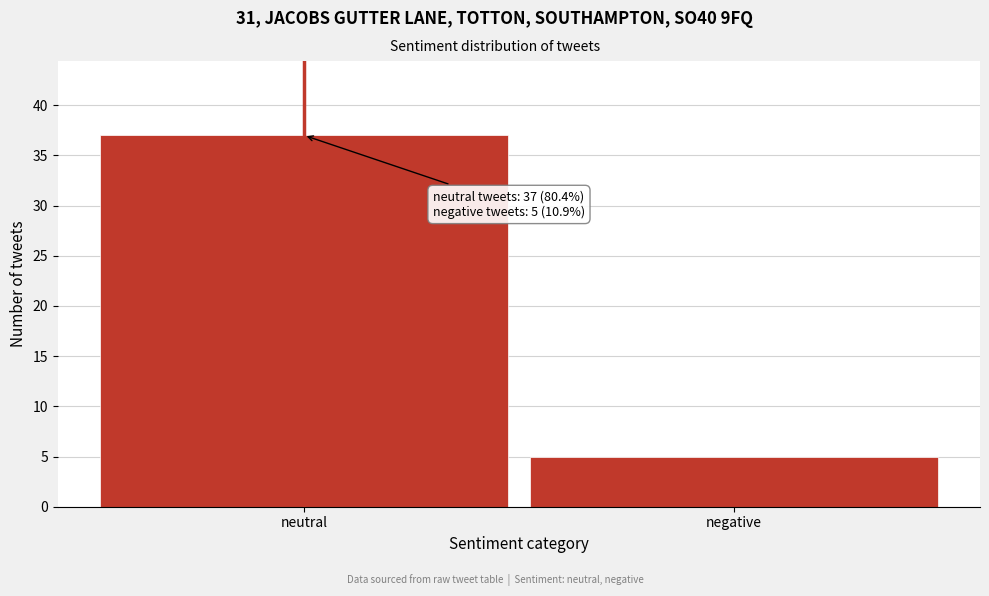

Reading right to left, list all the values displayed in this chart.

5	37